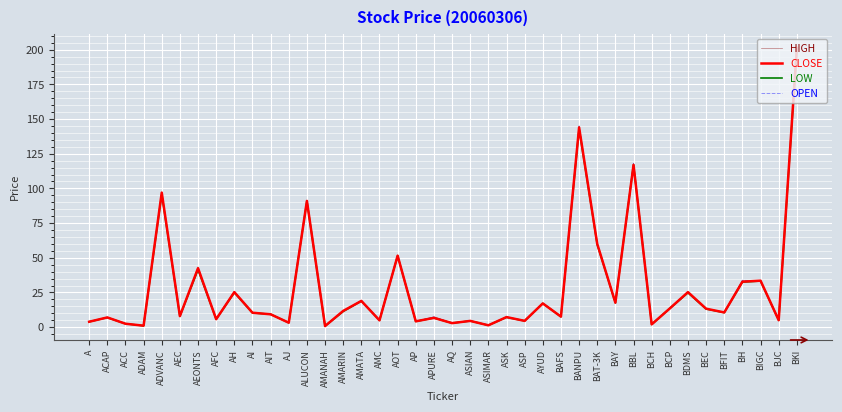

The LOW series shows 18.8 at AMATA. True or false?

True